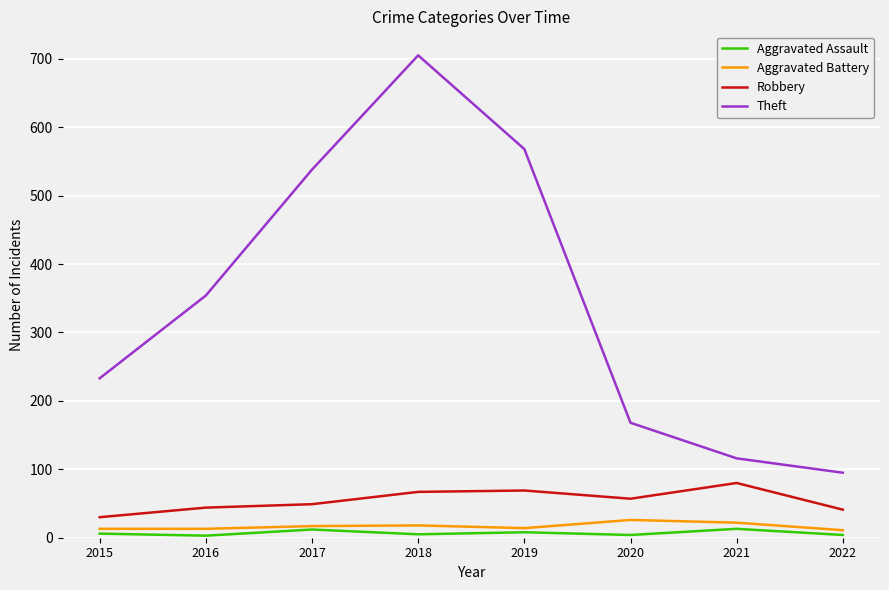

What is the difference between the maximum and minimum values in the Aggravated Assault series?

10